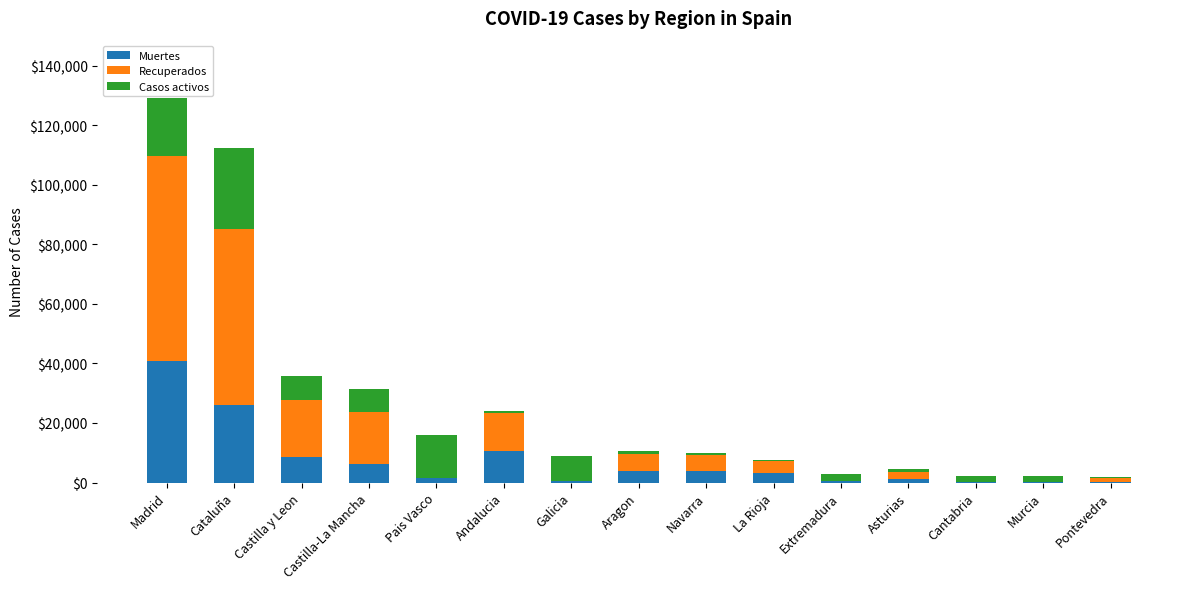

What is the sum of all Muertes values?

107455